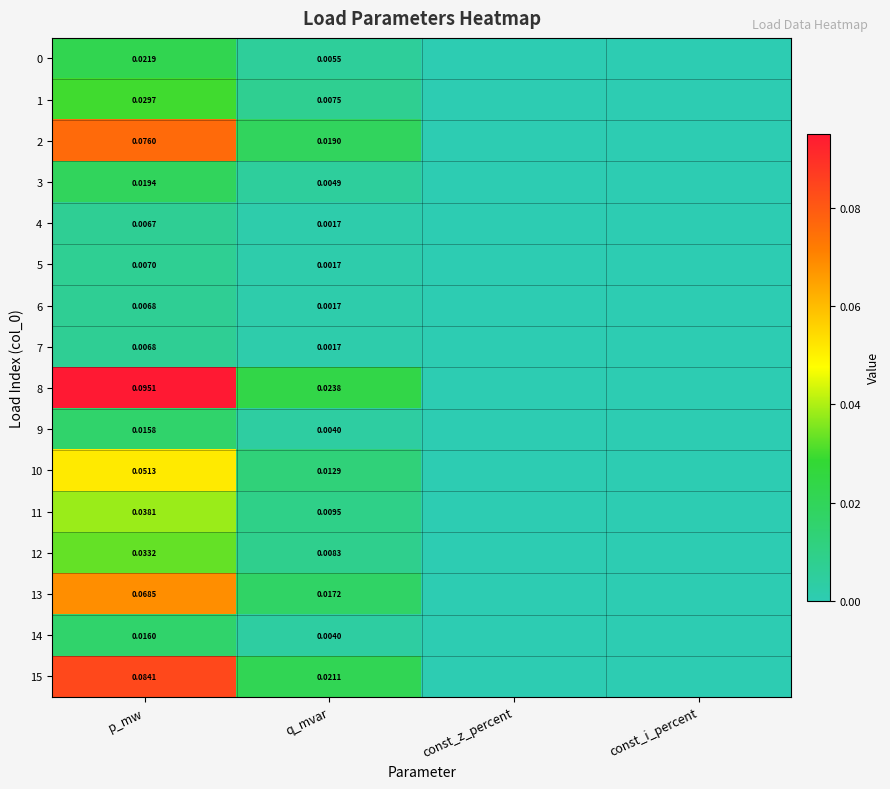

Between const_z_percent and p_mw, which is larger?

p_mw